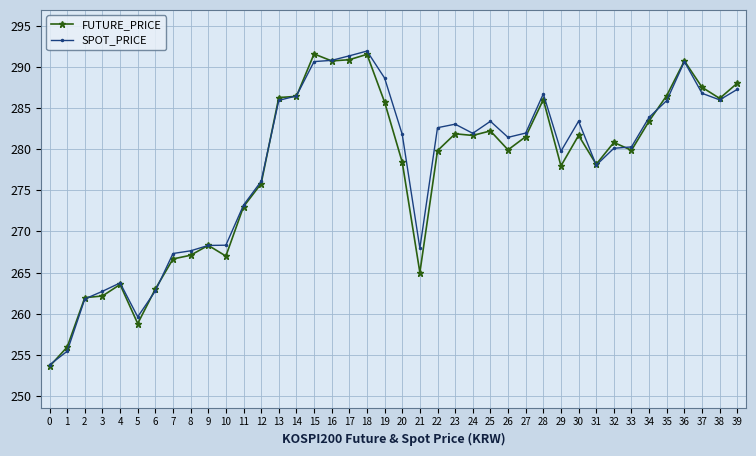

What is the lowest value of the FUTURE_PRICE series?

253.6